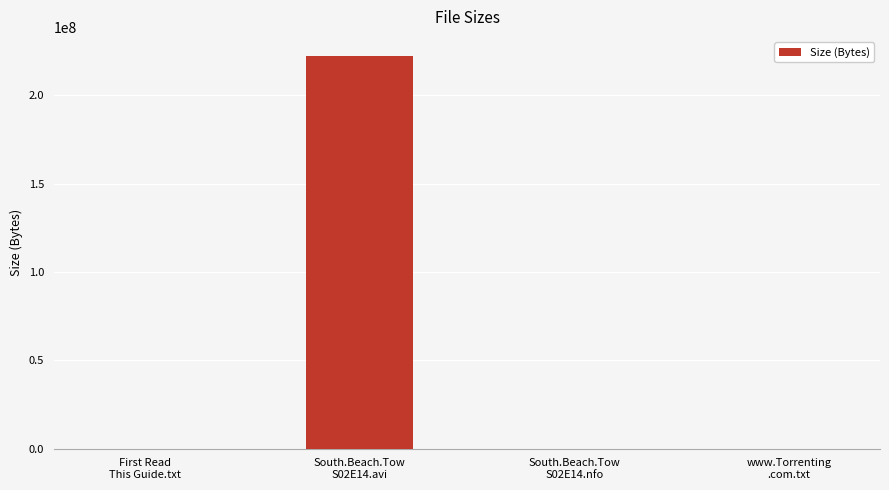

What is the greatest value displayed?

221872537.6